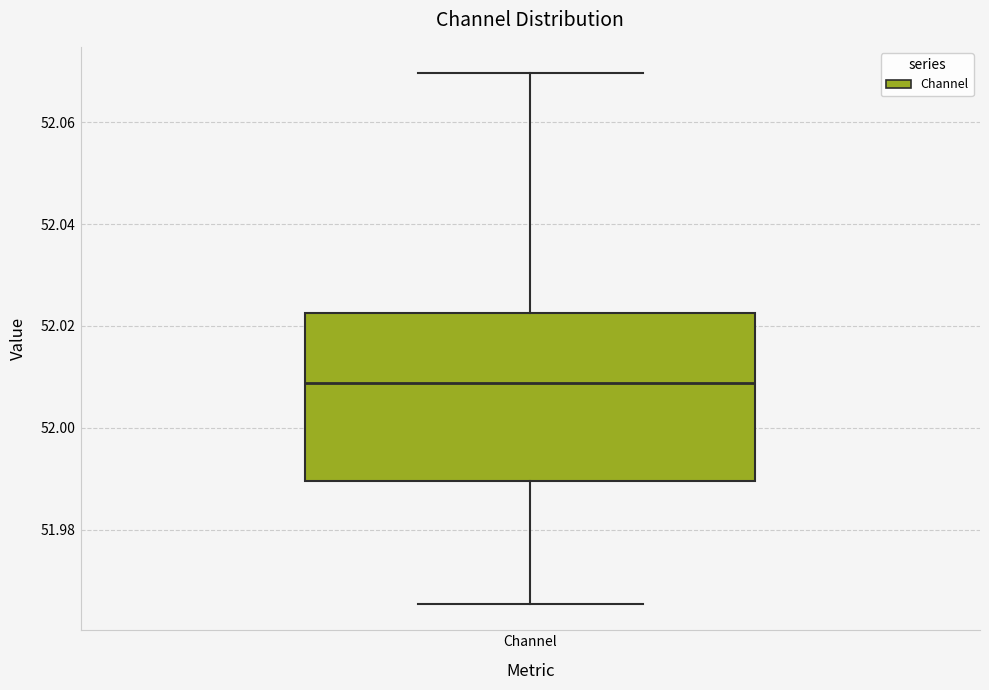

Where does the upper whisker of the box for Channel end on the y-axis? The values are not printed on the chart, so give them approximately, as read against the axis.

52.070